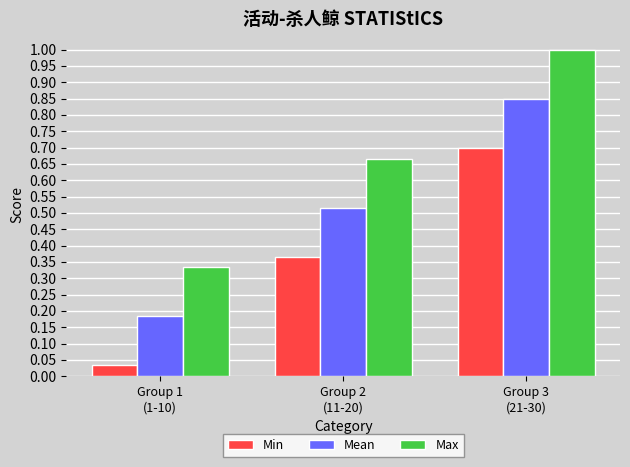

At which label does Min reach its minimum?

Group 1
(1-10)